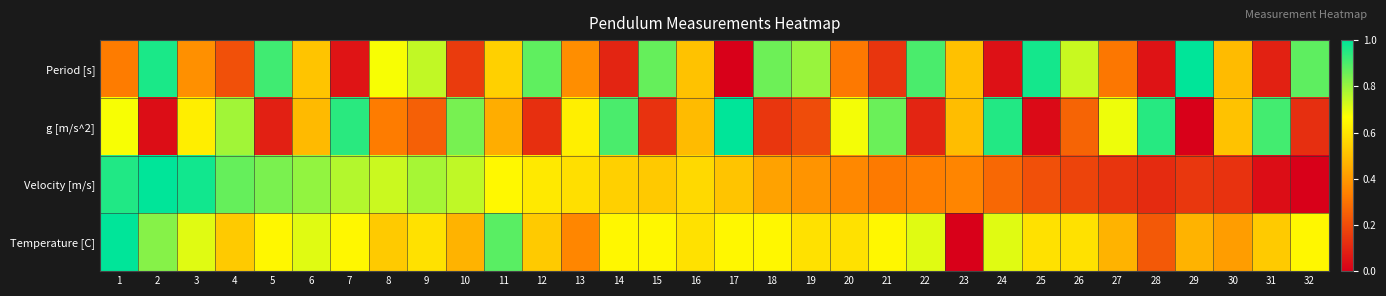

Reading right to left, list all the values displayed in this chart.

Period [s]: 32=0.9	31=0.1	30=0.5	29=1.0	28=0.1	27=0.3	26=0.7	25=1.0	24=0.0	23=0.5	22=0.9	21=0.1	20=0.3	19=0.8	18=0.9	17=0.0	16=0.5	15=0.9	14=0.1	13=0.4	12=0.9	11=0.5	10=0.2	9=0.7	8=0.7	7=0.1	6=0.5	5=0.9	4=0.2	3=0.4	2=1.0	1=0.3
g [m/s^2]: 32=0.1	31=0.9	30=0.5	29=0.0	28=0.9	27=0.7	26=0.3	25=0.0	24=1.0	23=0.5	22=0.1	21=0.9	20=0.7	19=0.2	18=0.1	17=1.0	16=0.5	15=0.1	14=0.9	13=0.6	12=0.1	11=0.5	10=0.8	9=0.3	8=0.3	7=0.9	6=0.5	5=0.1	4=0.8	3=0.6	2=0.0	1=0.7
Velocity [m/s]: 32=0.0	31=0.0	30=0.1	29=0.1	28=0.1	27=0.1	26=0.2	25=0.2	24=0.3	23=0.4	22=0.3	21=0.3	20=0.4	19=0.4	18=0.4	17=0.5	16=0.6	15=0.5	14=0.5	13=0.6	12=0.6	11=0.6	10=0.7	9=0.8	8=0.7	7=0.8	6=0.8	5=0.8	4=0.9	3=1.0	2=1.0	1=1.0
Temperature [C]: 32=0.6	31=0.5	30=0.4	29=0.5	28=0.2	27=0.5	26=0.6	25=0.6	24=0.7	23=0.0	22=0.7	21=0.6	20=0.6	19=0.6	18=0.6	17=0.6	16=0.6	15=0.6	14=0.6	13=0.4	12=0.5	11=0.9	10=0.5	9=0.6	8=0.5	7=0.6	6=0.7	5=0.6	4=0.5	3=0.7	2=0.8	1=1.0